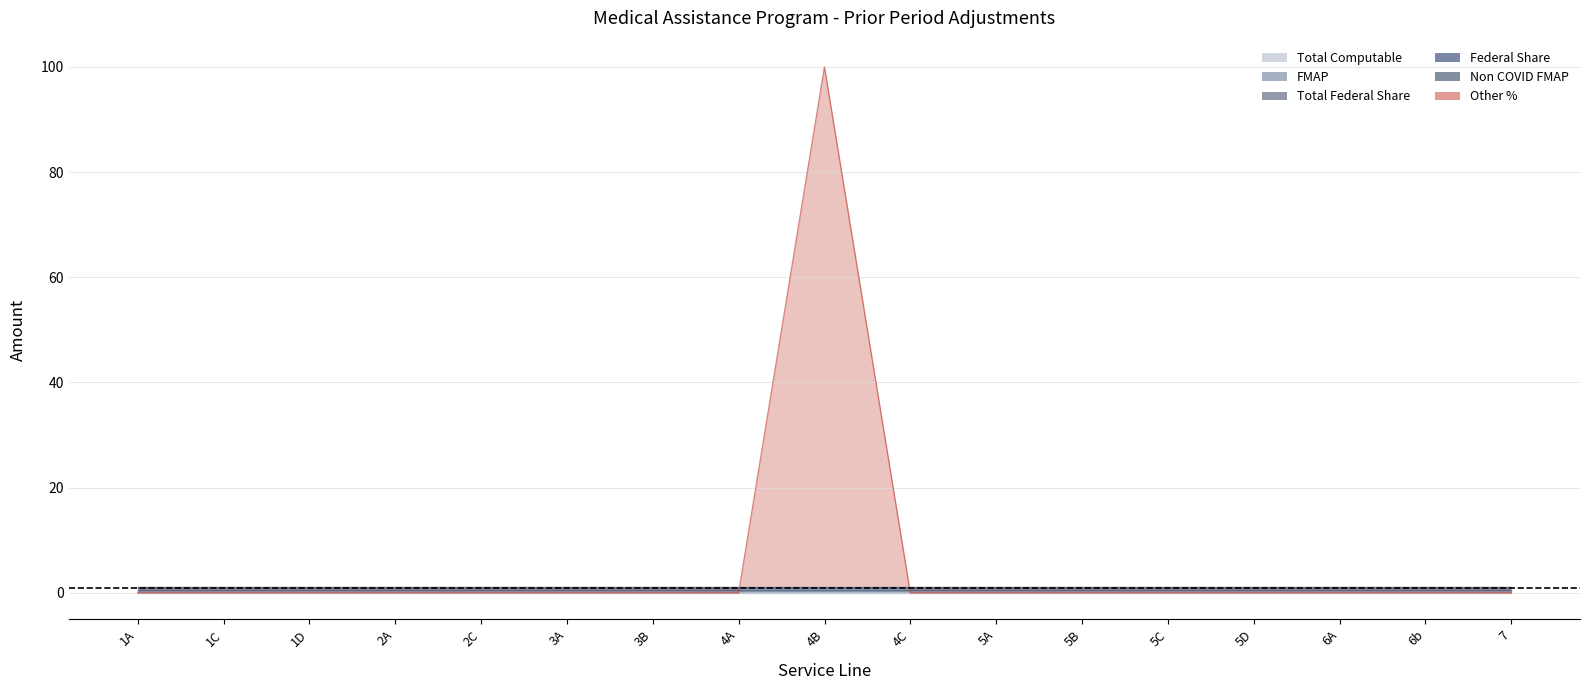

Reading left to right, transcribe all the data shown in this chart.

Total Computable: 1A=0	1C=0	1D=0	2A=0	2C=0	3A=0	3B=0	4A=0	4B=0	4C=0	5A=0	5B=0	5C=0	5D=0	6A=0	6b=0	7=0
FMAP: 1A=0	1C=0	1D=0	2A=0	2C=0	3A=0	3B=0	4A=0	4B=0	4C=0	5A=0	5B=0	5C=0	5D=0	6A=0	6b=0	7=0
Total Federal Share: 1A=0	1C=0	1D=0	2A=0	2C=0	3A=0	3B=0	4A=0	4B=0	4C=0	5A=0	5B=0	5C=0	5D=0	6A=0	6b=0	7=0
Federal Share: 1A=0	1C=0	1D=0	2A=0	2C=0	3A=0	3B=0	4A=0	4B=0	4C=0	5A=0	5B=0	5C=0	5D=0	6A=0	6b=0	7=0
Non COVID FMAP: 1A=0	1C=0	1D=0	2A=0	2C=0	3A=0	3B=0	4A=0	4B=0	4C=0	5A=0	5B=0	5C=0	5D=0	6A=0	6b=0	7=0
Other %: 1A=0	1C=0	1D=0	2A=0	2C=0	3A=0	3B=0	4A=0	4B=100	4C=0	5A=0	5B=0	5C=0	5D=0	6A=0	6b=0	7=0